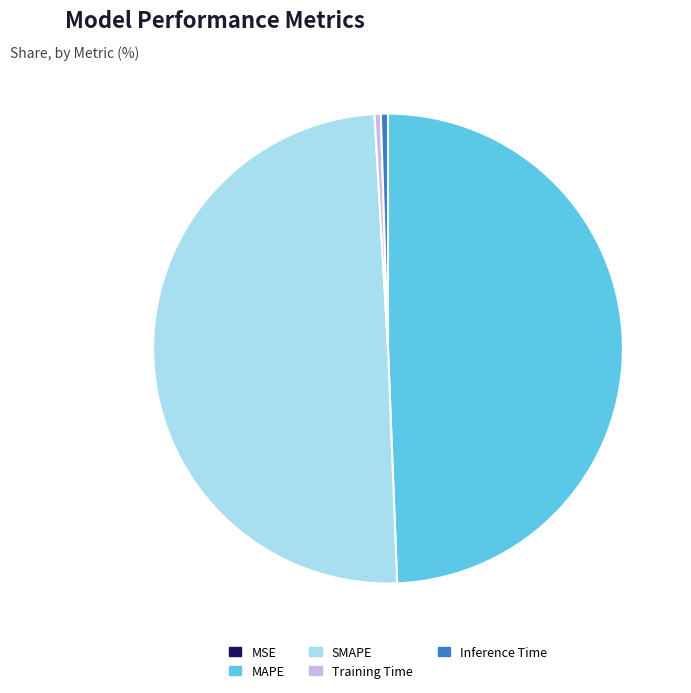

Does Inference Time account for over 50% of the chart?

No